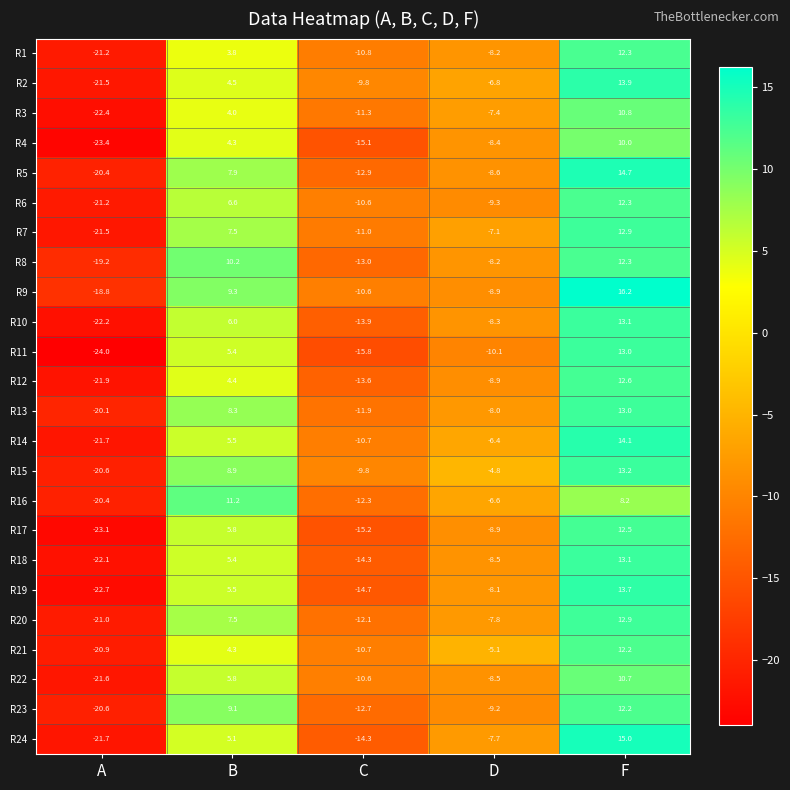

Is the value of R8 at C greater than the value of R23 at D?

No